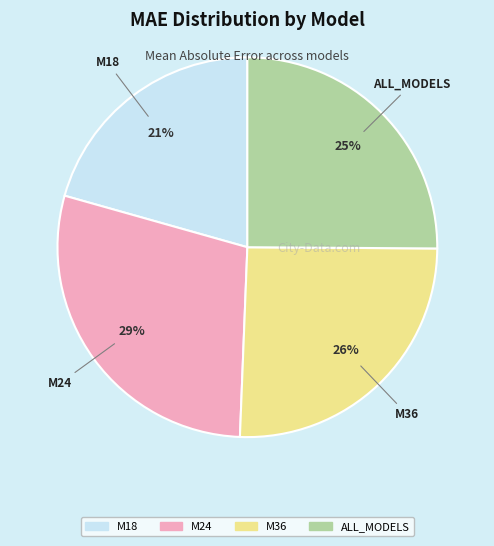

Approximately how many times larger is the value at ALL_MODELS compared to M18?

1.2